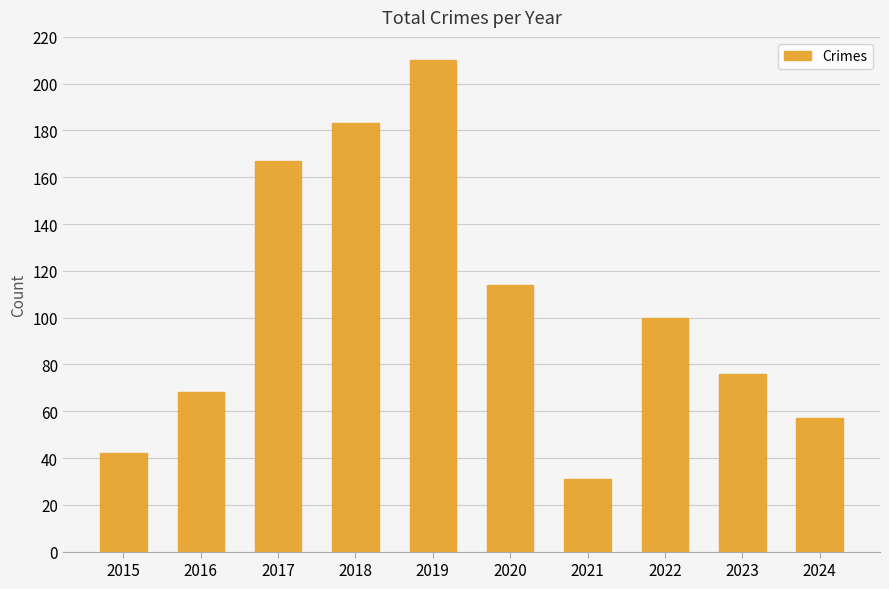

List the labels in order of value, smallest first.

2021, 2015, 2024, 2016, 2023, 2022, 2020, 2017, 2018, 2019